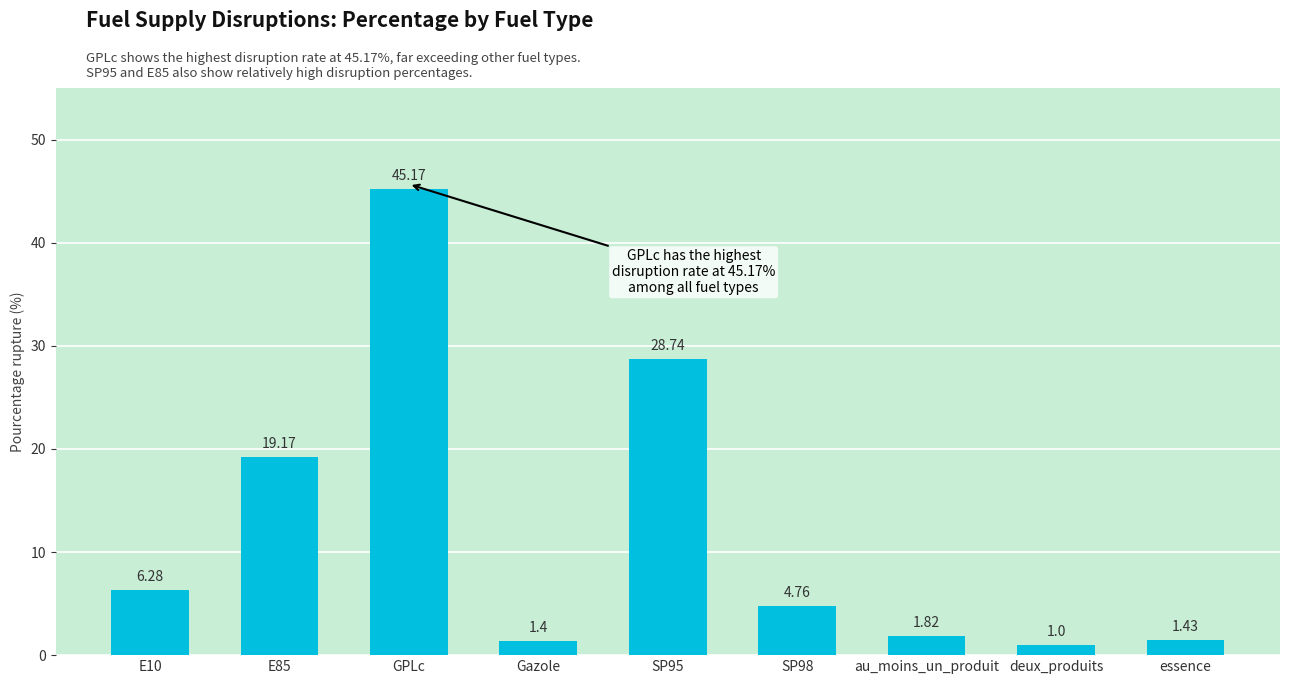

List the labels in order of value, smallest first.

deux_produits, Gazole, essence, au_moins_un_produit, SP98, E10, E85, SP95, GPLc